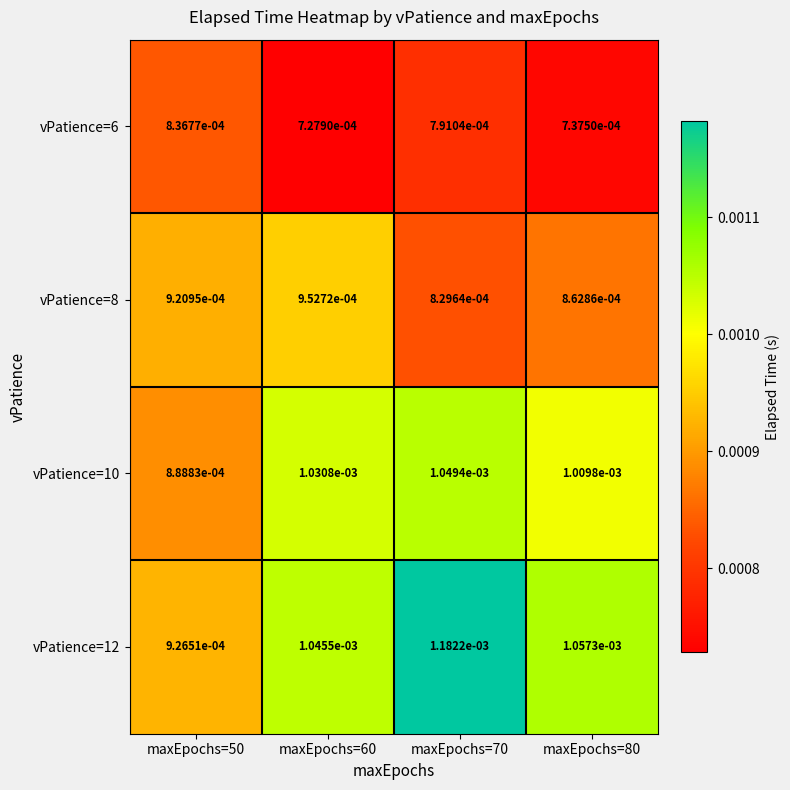

Is the value of vPatience=12 at maxEpochs=60 greater than the value of vPatience=8 at maxEpochs=60?

Yes